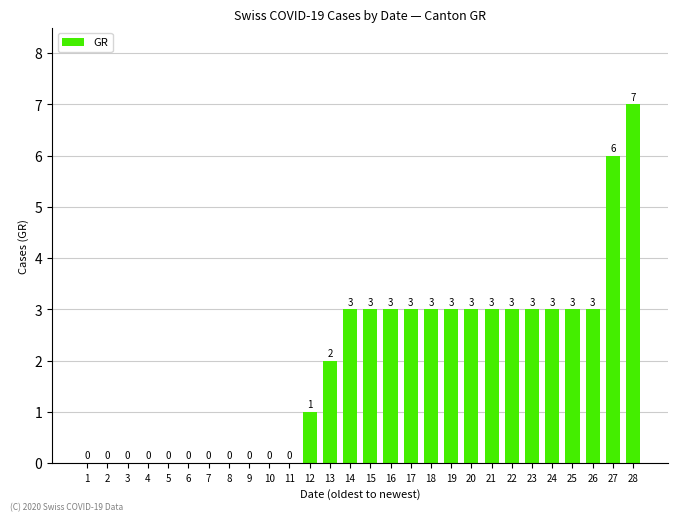

Reading left to right, what are all the values shown in this chart?

0	0	0	0	0	0	0	0	0	0	0	1	2	3	3	3	3	3	3	3	3	3	3	3	3	3	6	7